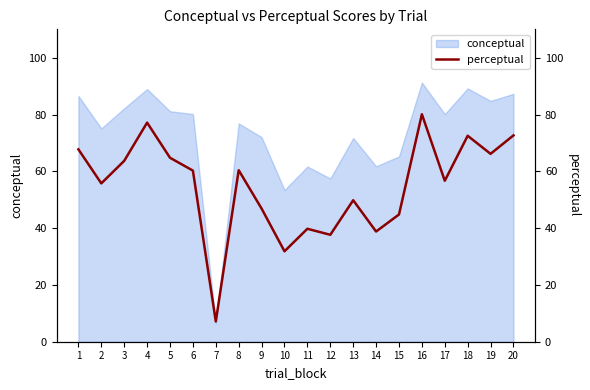

How many data points are above 60?

10